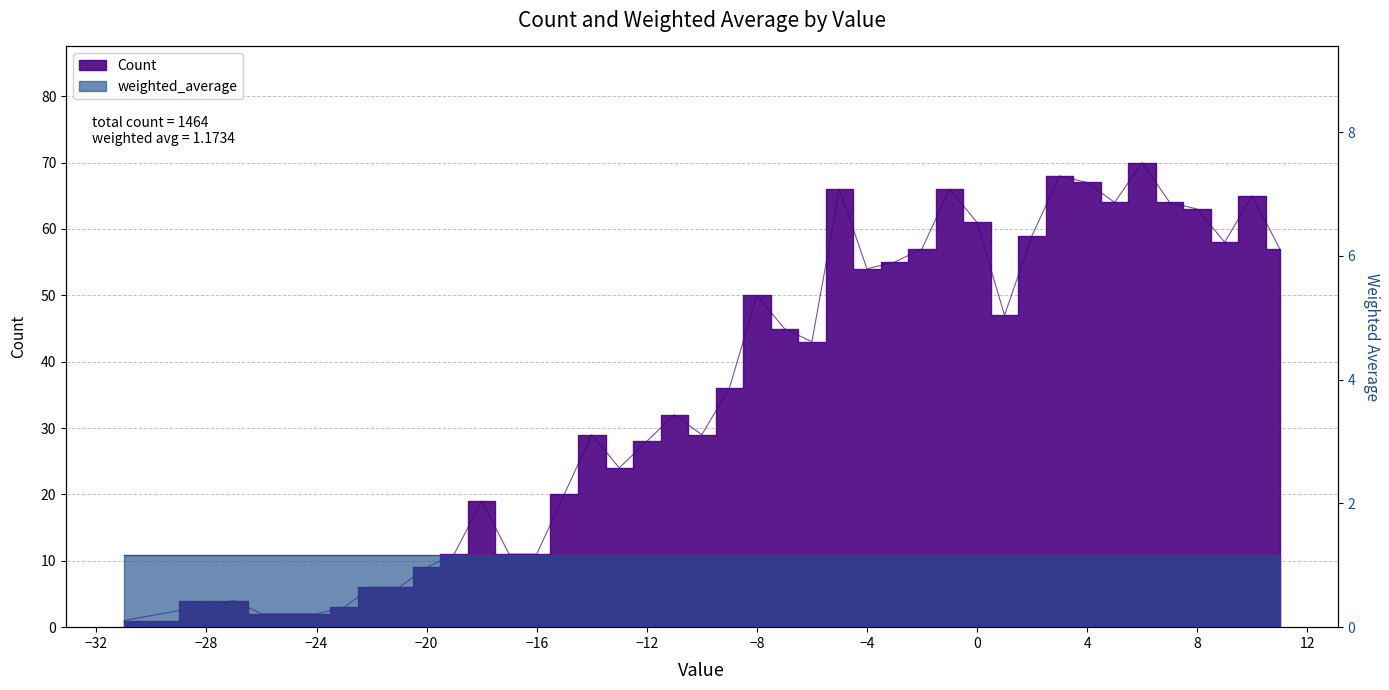

How many data points are above 43?

19